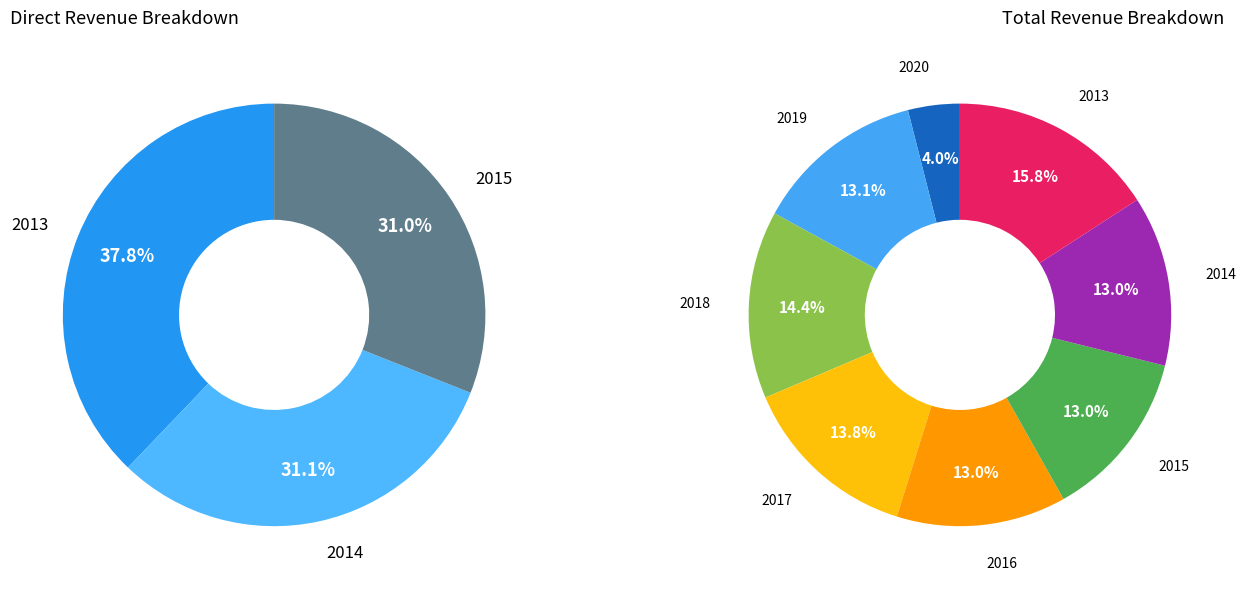

Which slice is the smallest?

2020